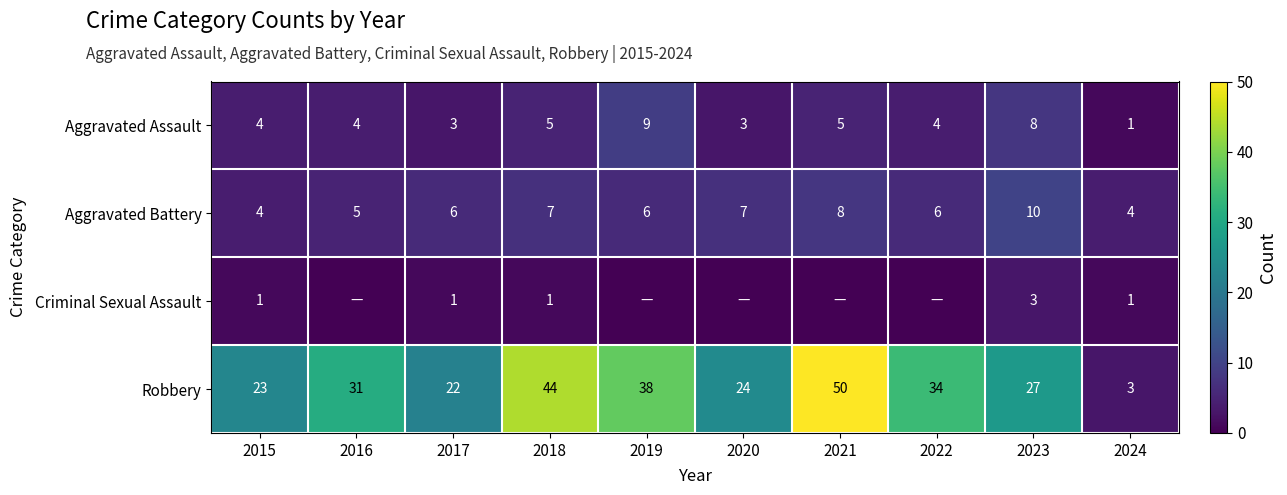

The Criminal Sexual Assault series shows 1 at 2018. True or false?

True